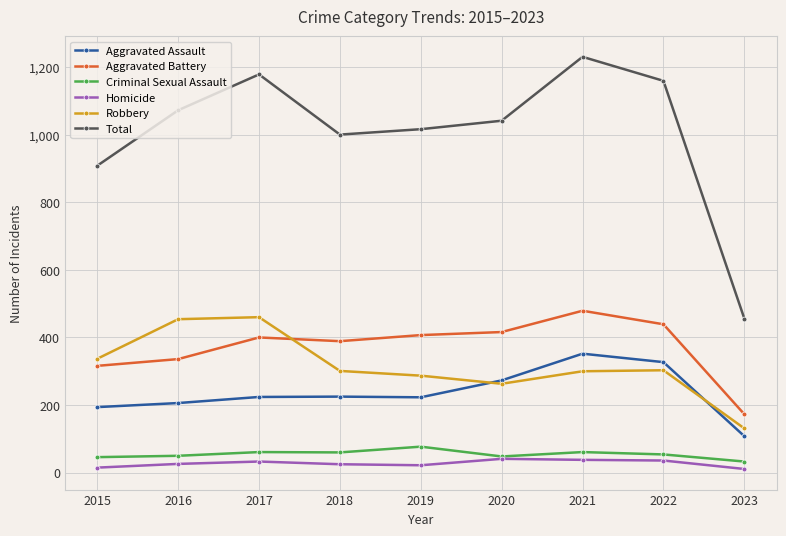

What is the sum of the Criminal Sexual Assault values at 2018 and 2015?

106